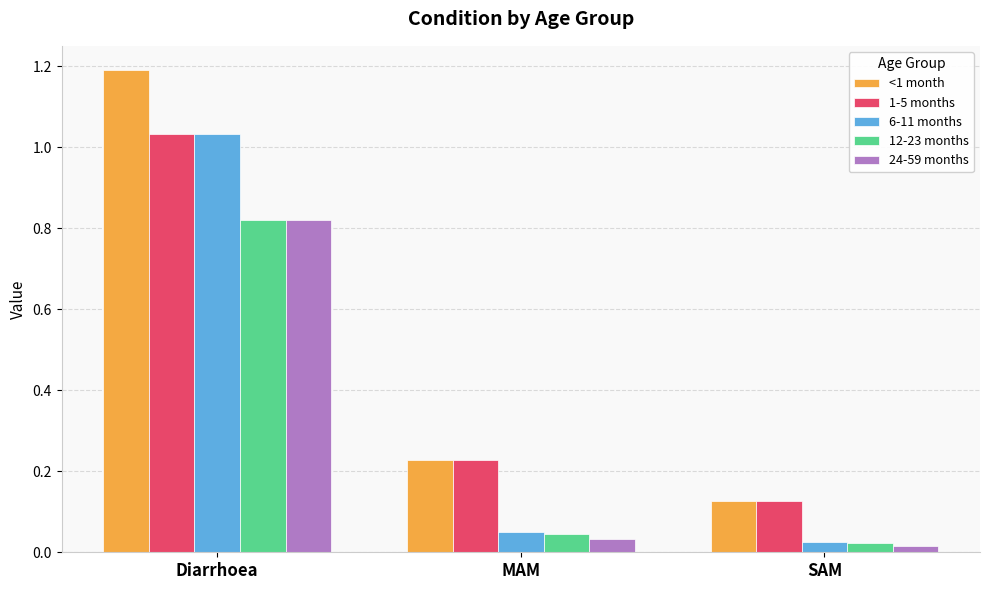

What is the average value of the 12-23 months series?

0.3